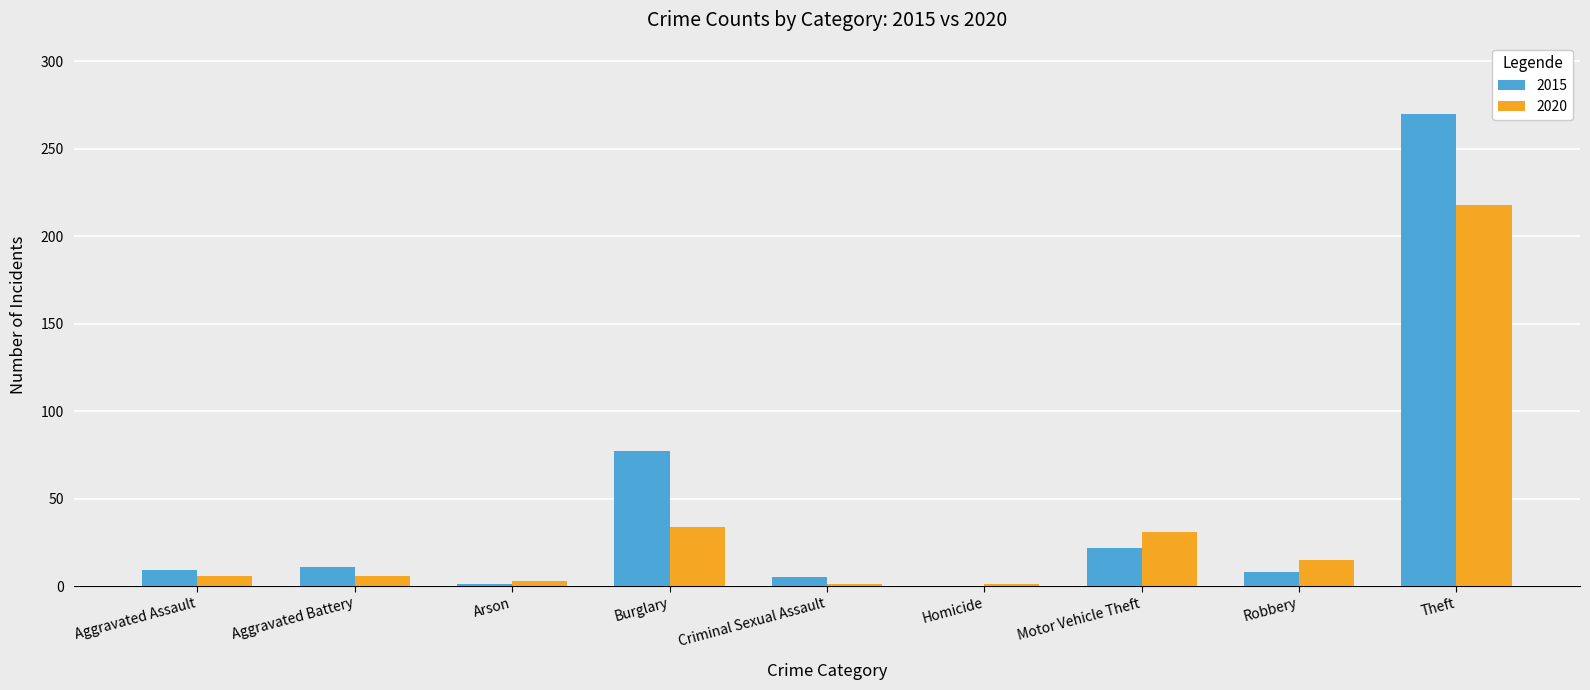

How many groups of bars are there?

9